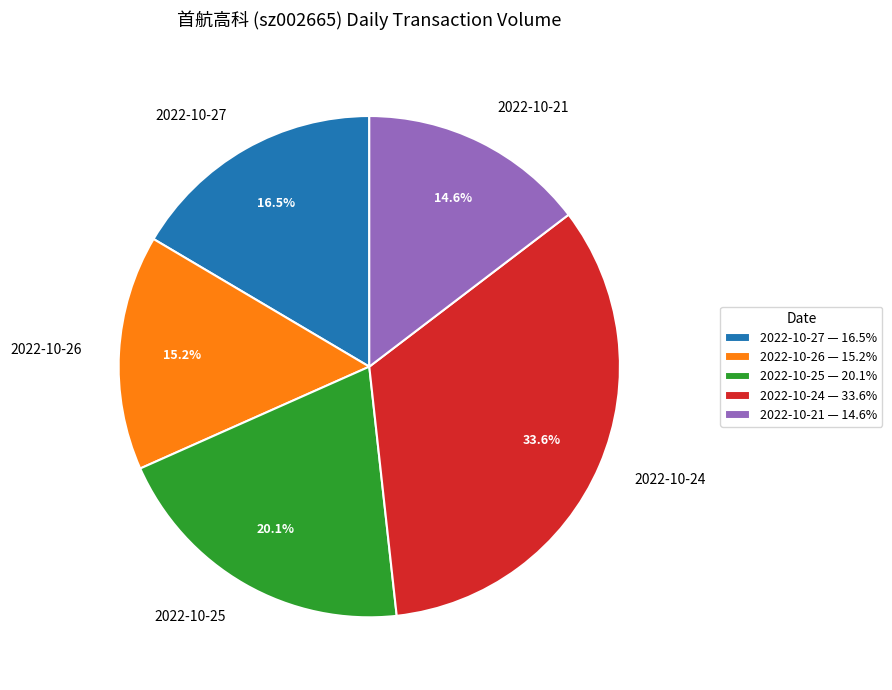

Rank the categories by value from lowest to highest.

2022-10-21, 2022-10-26, 2022-10-27, 2022-10-25, 2022-10-24